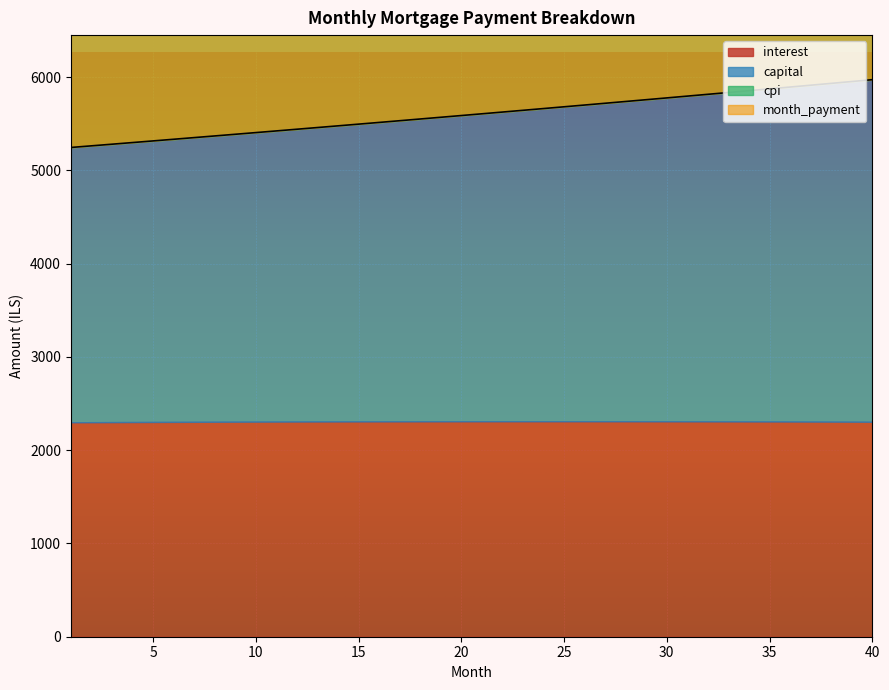

True or false: month_payment has more than 1 interior local peaks.

False